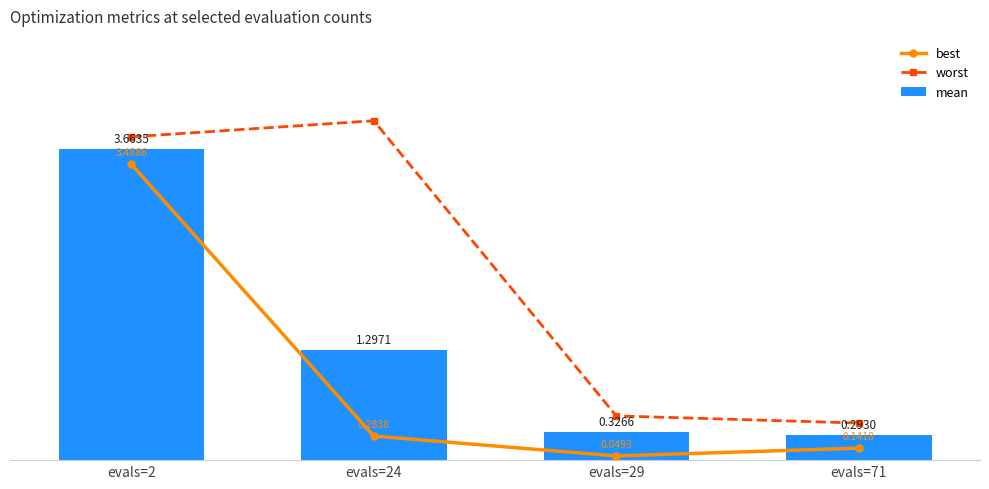

Reading right to left, list all the values displayed in this chart.

best: evals=71=0.1	evals=29=0.0	evals=24=0.3	evals=2=3.5
worst: evals=71=0.4	evals=29=0.5	evals=24=4.0	evals=2=3.8
mean: evals=71=0.3	evals=29=0.3	evals=24=1.3	evals=2=3.7